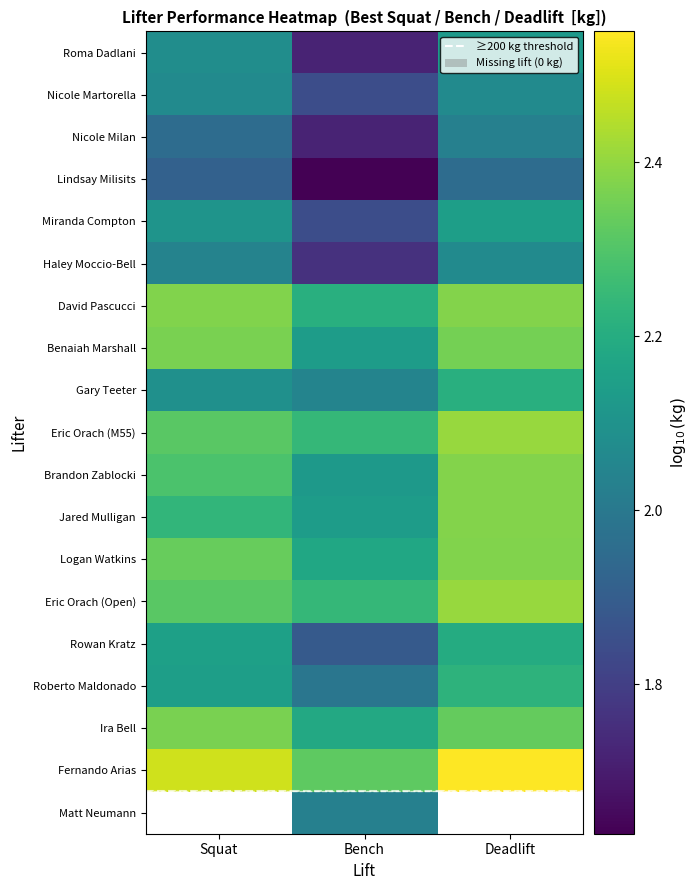

At Squat, list the series in order from largest to smallest.

Fernando Arias, David Pascucci, Benaiah Marshall, Logan Watkins, Eric Orach (M55), Eric Orach (Open), Brandon Zablocki, Jared Mulligan, Rowan Kratz, Miranda Compton, Gary Teeter, Roma Dadlani, Nicole Martorella, Nicole Milan, Lindsay Milisits, Matt Neumann, Ira Bell, Roberto Maldonado, Haley Moccio-Bell